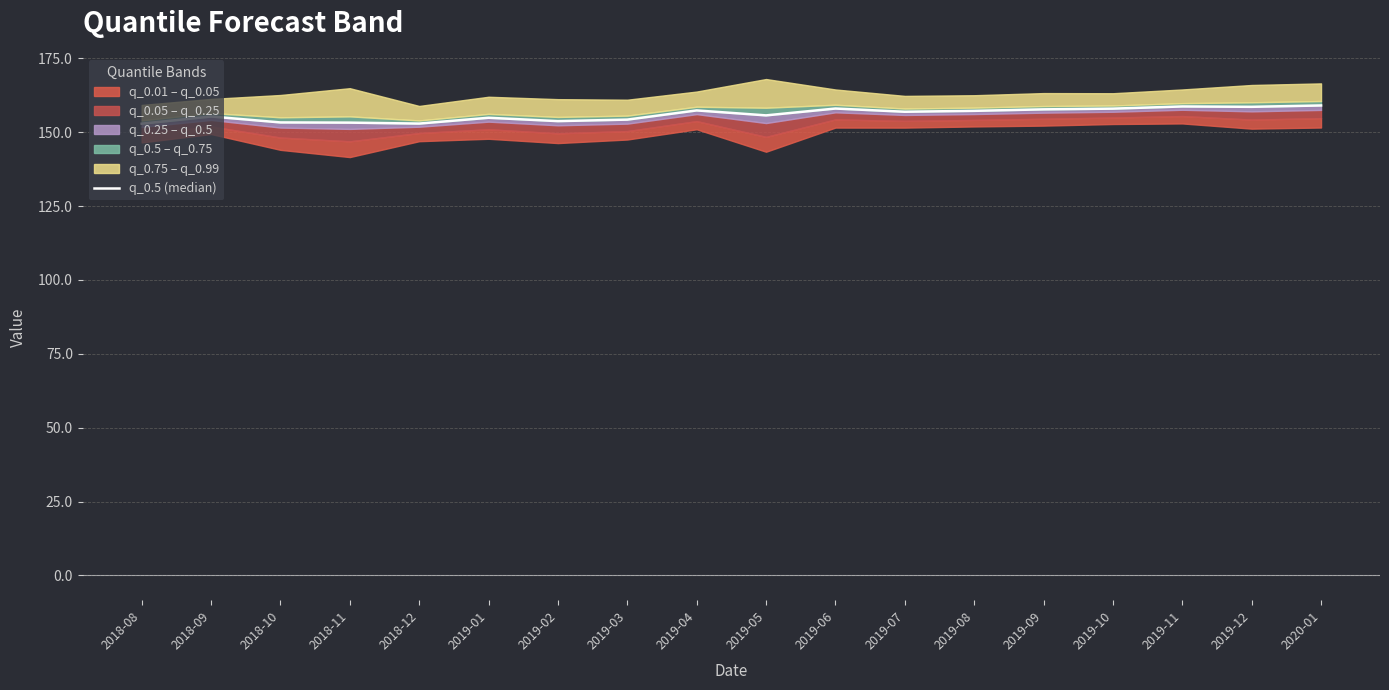

Between 2019-02 and 2019-04, which is larger?

2019-04